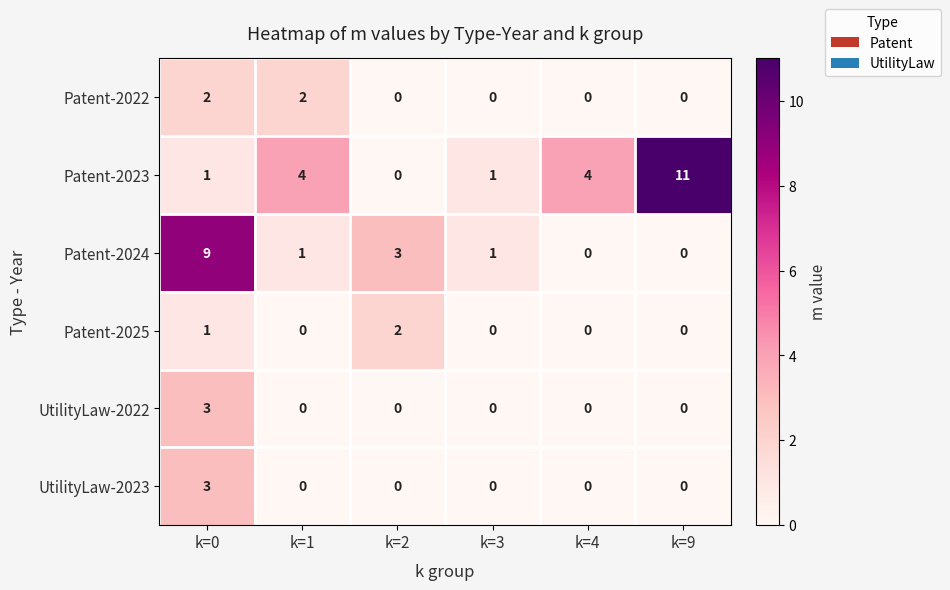

Which series has the widest spread of values?

Patent-2023